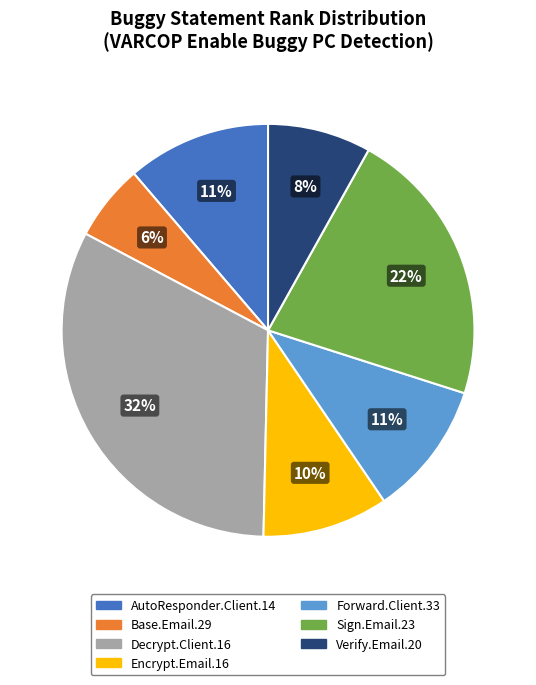

Is there any slice that represents more than half of the pie?

No